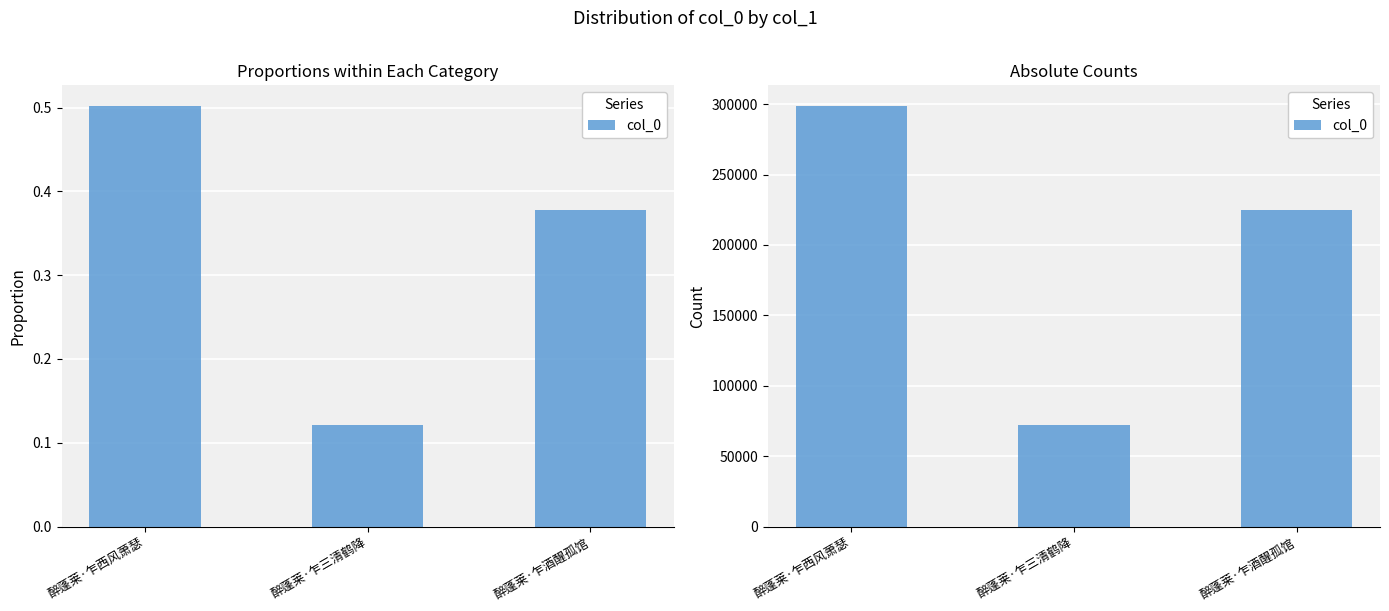

List the labels in order of value, smallest first.

醉蓬莱·乍三清鹤降, 醉蓬莱·乍酒醒孤馆, 醉蓬莱·乍西风萧瑟